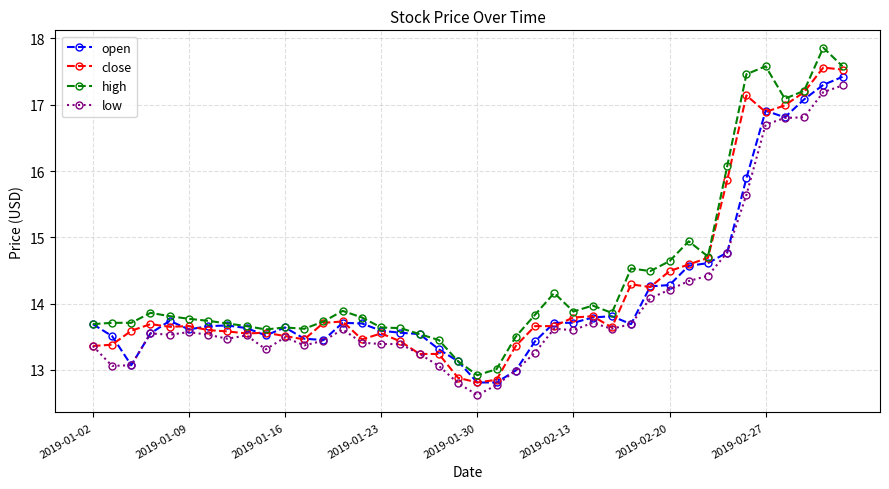

What is the difference between the second highest and second lowest values in the high series?

4.6